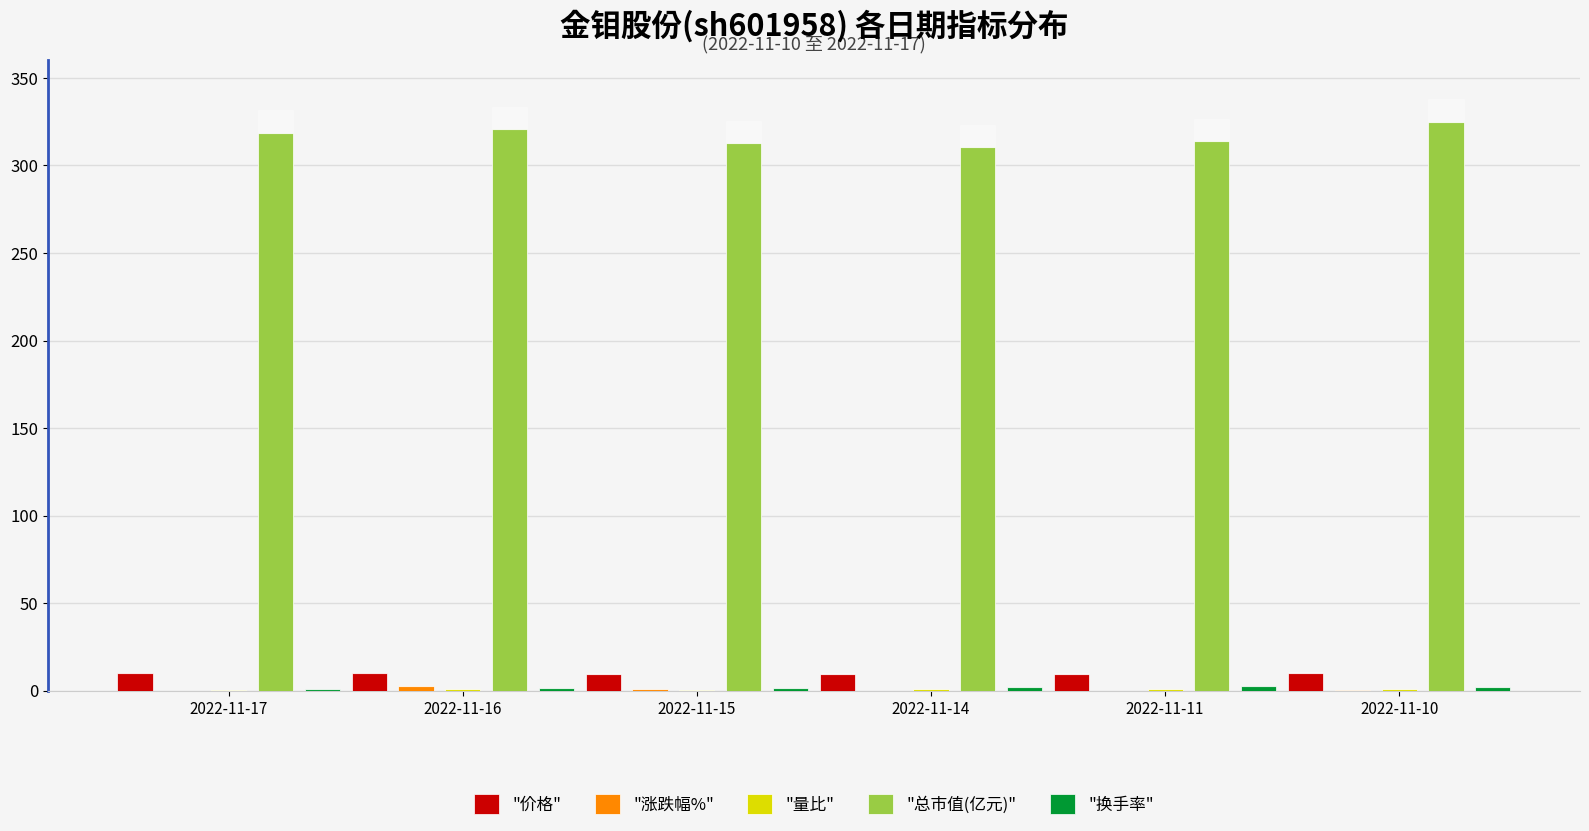

Which series has the largest total across all categories?

"总市值(亿元)"